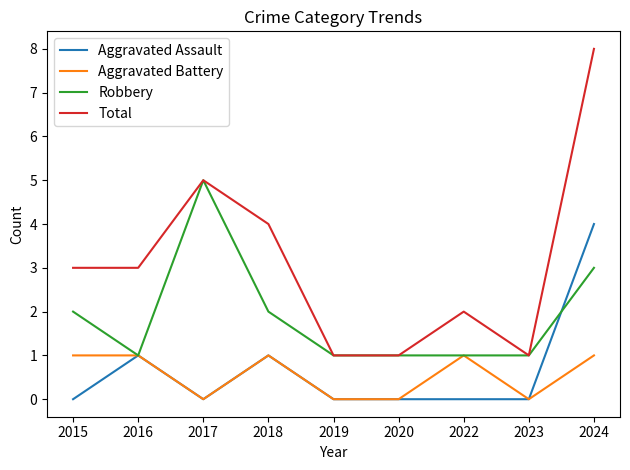

What is the difference between the maximum and minimum values in the Aggravated Assault series?

4